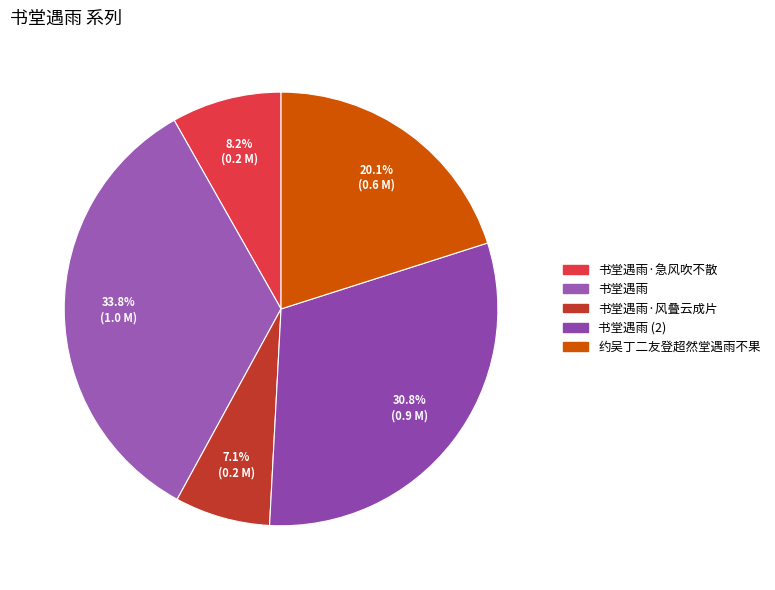

How many slices are in this pie chart?

5